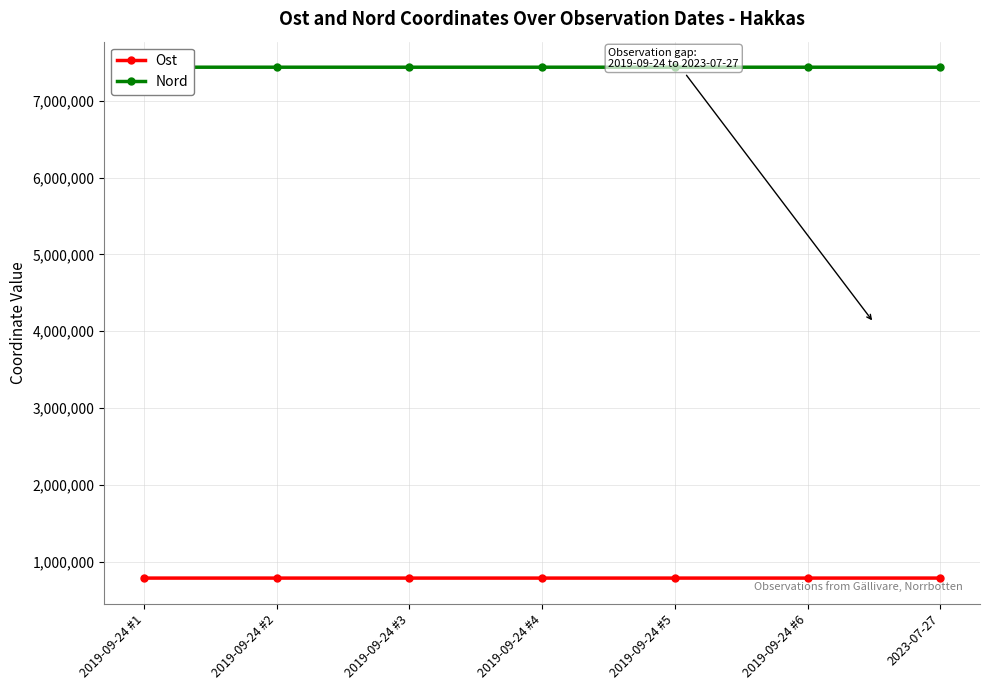

List the series in order of their overall mean, lowest first.

Ost, Nord